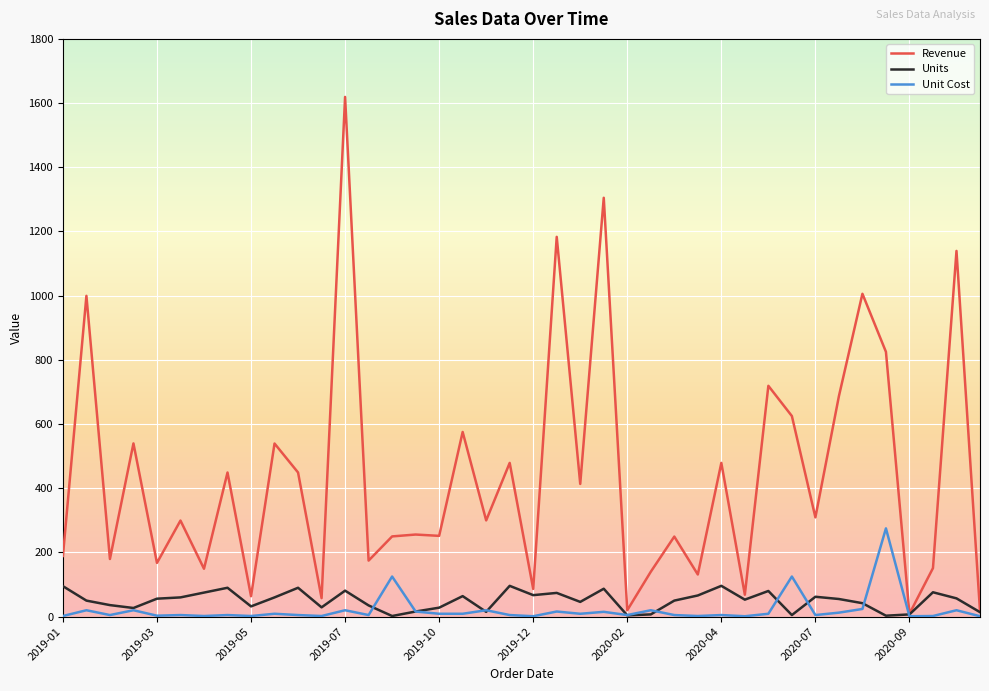

Which series has the largest range (max minus min)?

Revenue